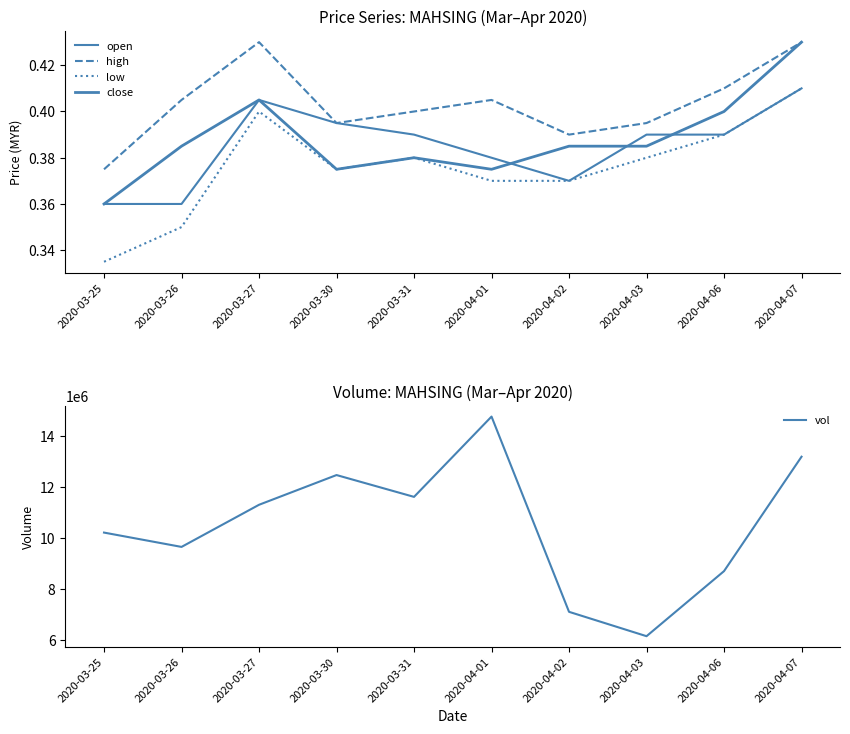

True or false: low has more than 0 points higher than both neighbors.

True